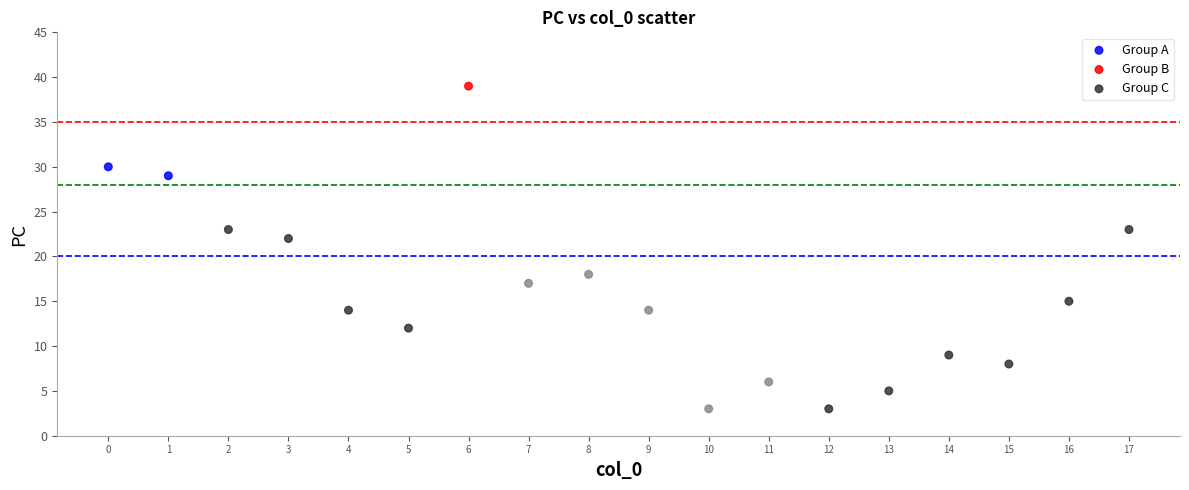

Which series has the largest Y range (max minus min)?

Group B